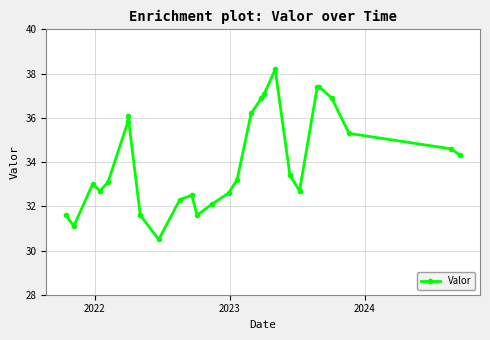

What is the smallest value displayed?

30.5